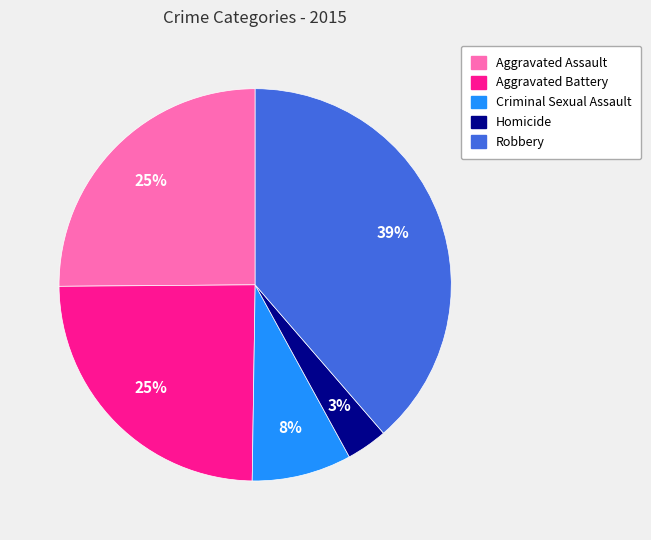

Is the sum of Aggravated Battery and Robbery greater than half?

Yes